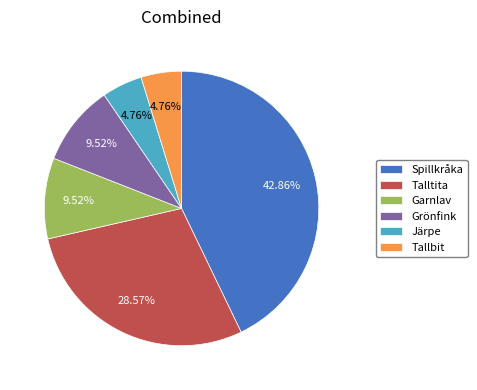

To the nearest percent, what is the combined percentage of Garnlav and Grönfink?

19%